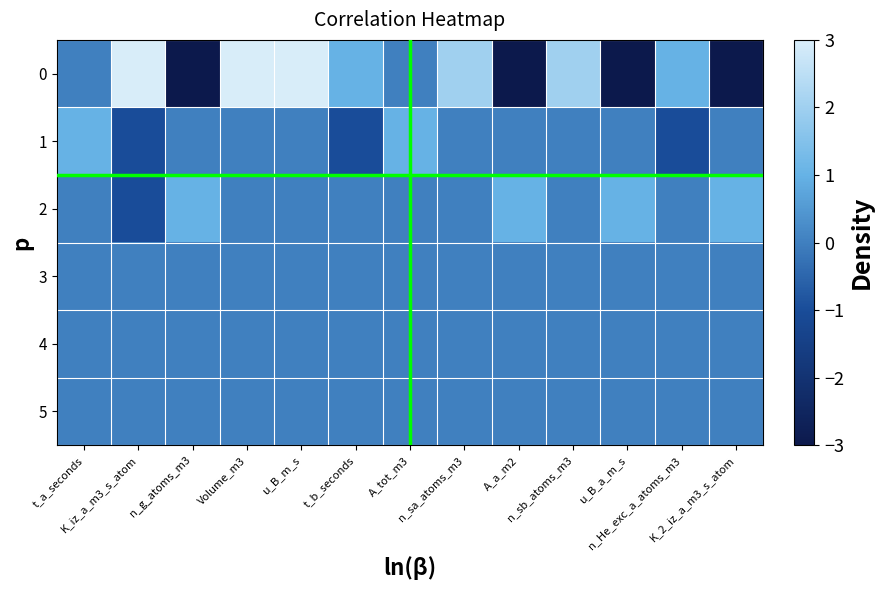

Reading left to right, extract all data points from this chart.

0: t_a_seconds=0	K_iz_a_m3_s_atom=3	n_g_atoms_m3=-3	Volume_m3=3	u_B_m_s=3	t_b_seconds=1	A_tot_m3=0	n_sa_atoms_m3=2	A_a_m2=-3	n_sb_atoms_m3=2	u_B_a_m_s=-3	n_He_exc_a_atoms_m3=1	K_2_iz_a_m3_s_atom=-3
1: t_a_seconds=1	K_iz_a_m3_s_atom=-1	n_g_atoms_m3=0	Volume_m3=0	u_B_m_s=0	t_b_seconds=-1	A_tot_m3=1	n_sa_atoms_m3=0	A_a_m2=0	n_sb_atoms_m3=0	u_B_a_m_s=0	n_He_exc_a_atoms_m3=-1	K_2_iz_a_m3_s_atom=0
2: t_a_seconds=0	K_iz_a_m3_s_atom=-1	n_g_atoms_m3=1	Volume_m3=0	u_B_m_s=0	t_b_seconds=0	A_tot_m3=0	n_sa_atoms_m3=0	A_a_m2=1	n_sb_atoms_m3=0	u_B_a_m_s=1	n_He_exc_a_atoms_m3=0	K_2_iz_a_m3_s_atom=1
3: t_a_seconds=0	K_iz_a_m3_s_atom=0	n_g_atoms_m3=0	Volume_m3=0	u_B_m_s=0	t_b_seconds=0	A_tot_m3=0	n_sa_atoms_m3=0	A_a_m2=0	n_sb_atoms_m3=0	u_B_a_m_s=0	n_He_exc_a_atoms_m3=0	K_2_iz_a_m3_s_atom=0
4: t_a_seconds=0	K_iz_a_m3_s_atom=0	n_g_atoms_m3=0	Volume_m3=0	u_B_m_s=0	t_b_seconds=0	A_tot_m3=0	n_sa_atoms_m3=0	A_a_m2=0	n_sb_atoms_m3=0	u_B_a_m_s=0	n_He_exc_a_atoms_m3=0	K_2_iz_a_m3_s_atom=0
5: t_a_seconds=0	K_iz_a_m3_s_atom=0	n_g_atoms_m3=0	Volume_m3=0	u_B_m_s=0	t_b_seconds=0	A_tot_m3=0	n_sa_atoms_m3=0	A_a_m2=0	n_sb_atoms_m3=0	u_B_a_m_s=0	n_He_exc_a_atoms_m3=0	K_2_iz_a_m3_s_atom=0